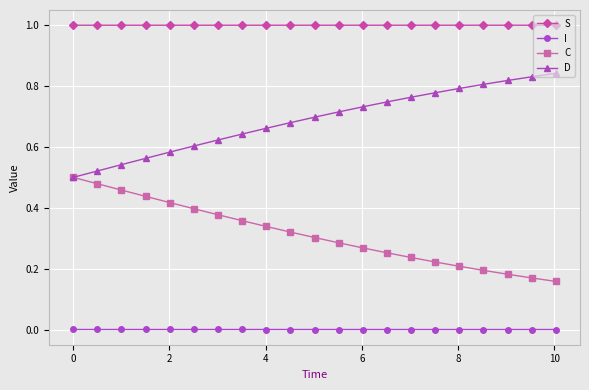

True or false: C and S intersect in this chart.

False